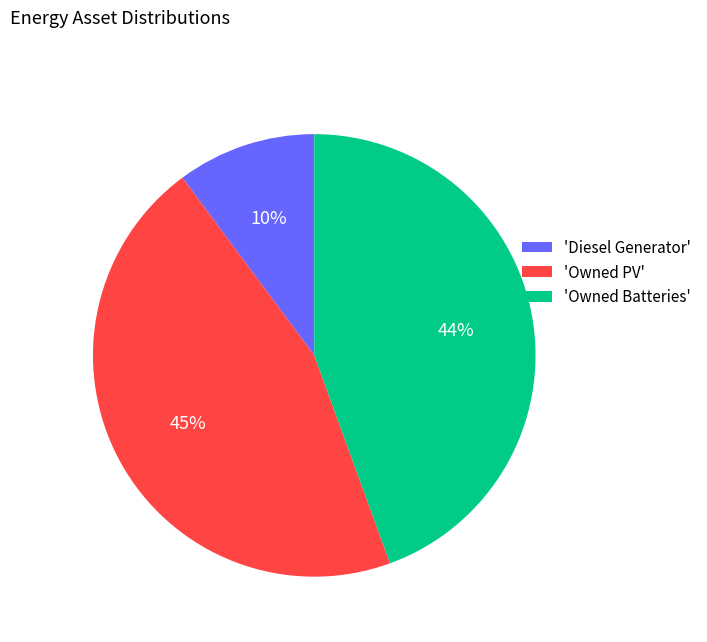

Count the number of slices in the pie.

3